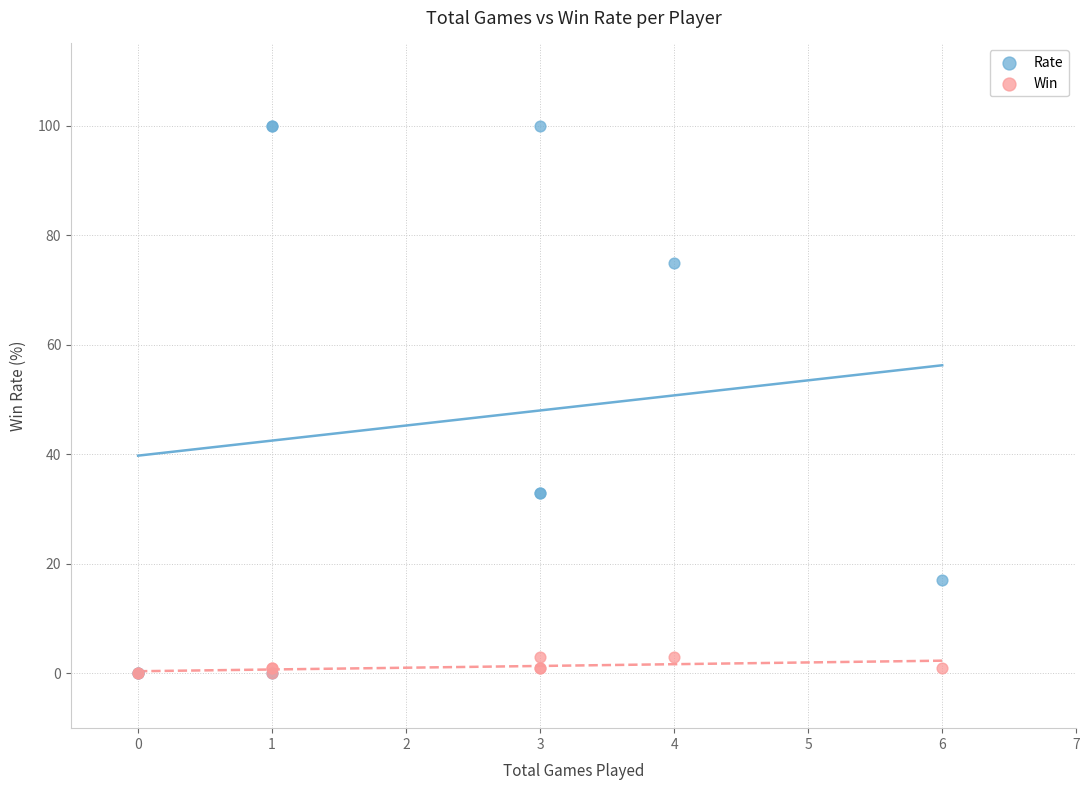

What are all the series names shown in the legend?

Rate, Win